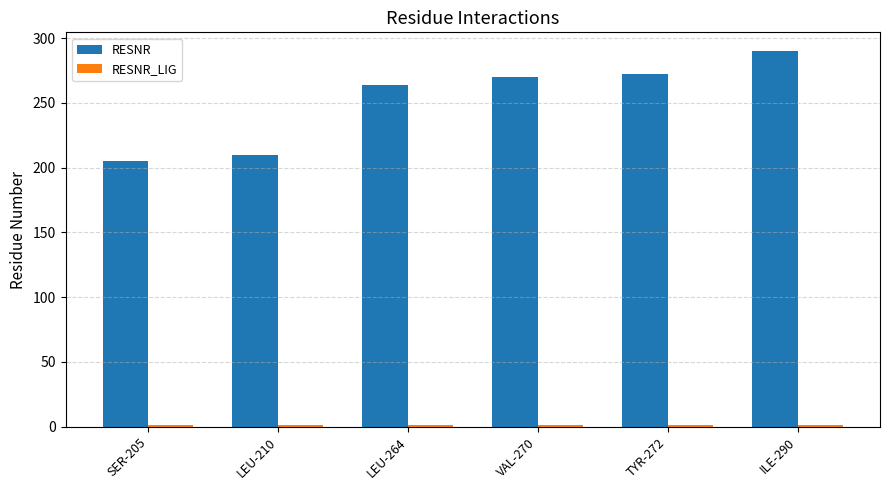

Which series has the largest range (max minus min)?

RESNR